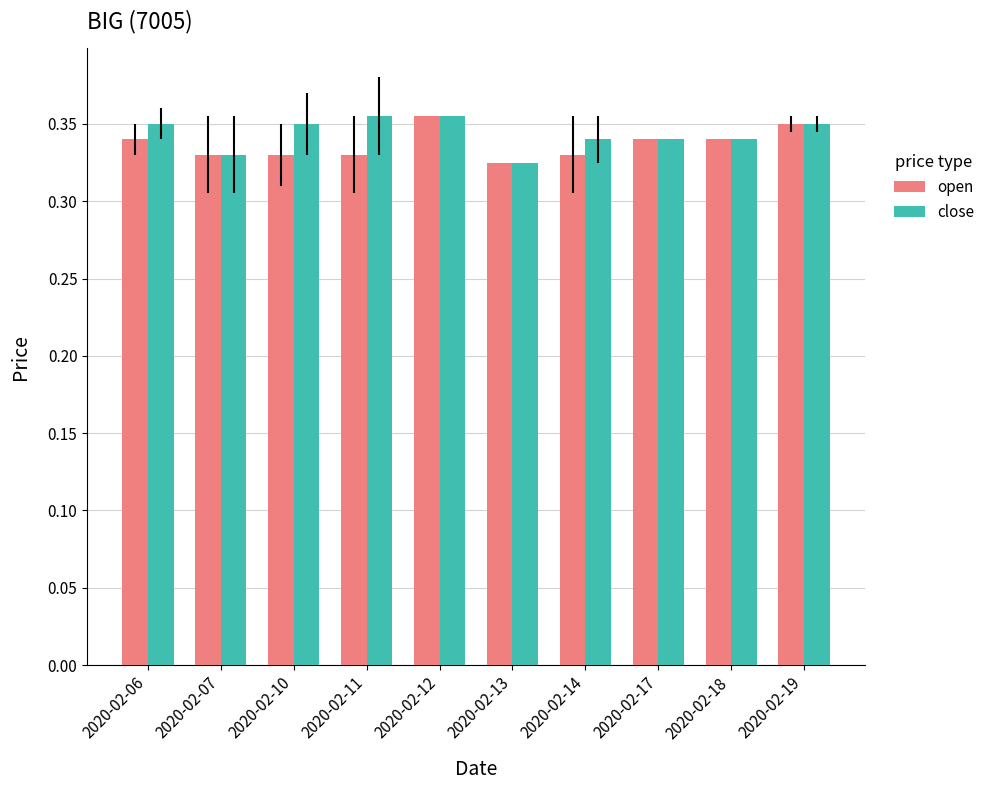

How many close values are between 0 and 1?

10